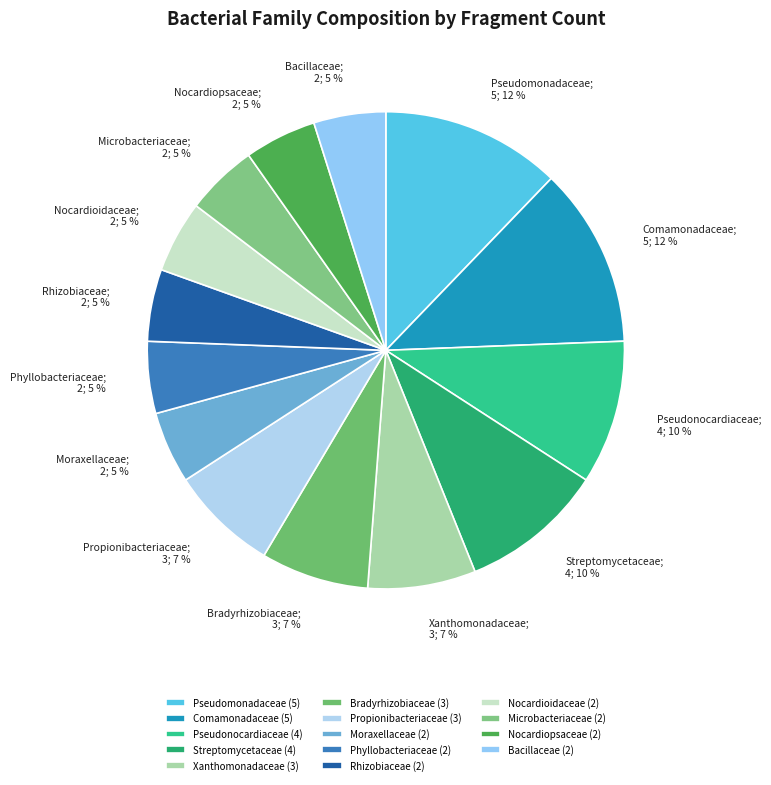

Rank the categories by value from lowest to highest.

Moraxellaceae, Phyllobacteriaceae, Rhizobiaceae, Nocardioidaceae, Microbacteriaceae, Nocardiopsaceae, Bacillaceae, Xanthomonadaceae, Bradyrhizobiaceae, Propionibacteriaceae, Pseudonocardiaceae, Streptomycetaceae, Pseudomonadaceae, Comamonadaceae